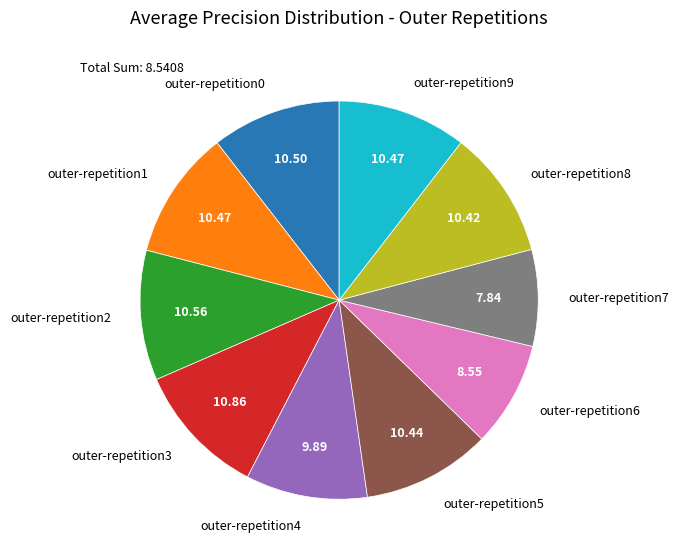

Between outer-repetition2 and outer-repetition6, which is larger?

outer-repetition2